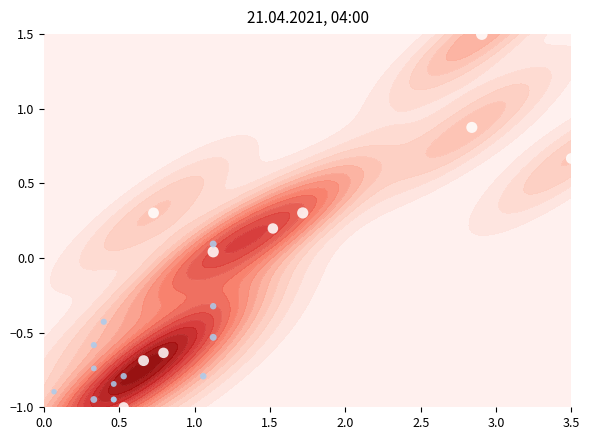

What is the sum of all values?

-7.1